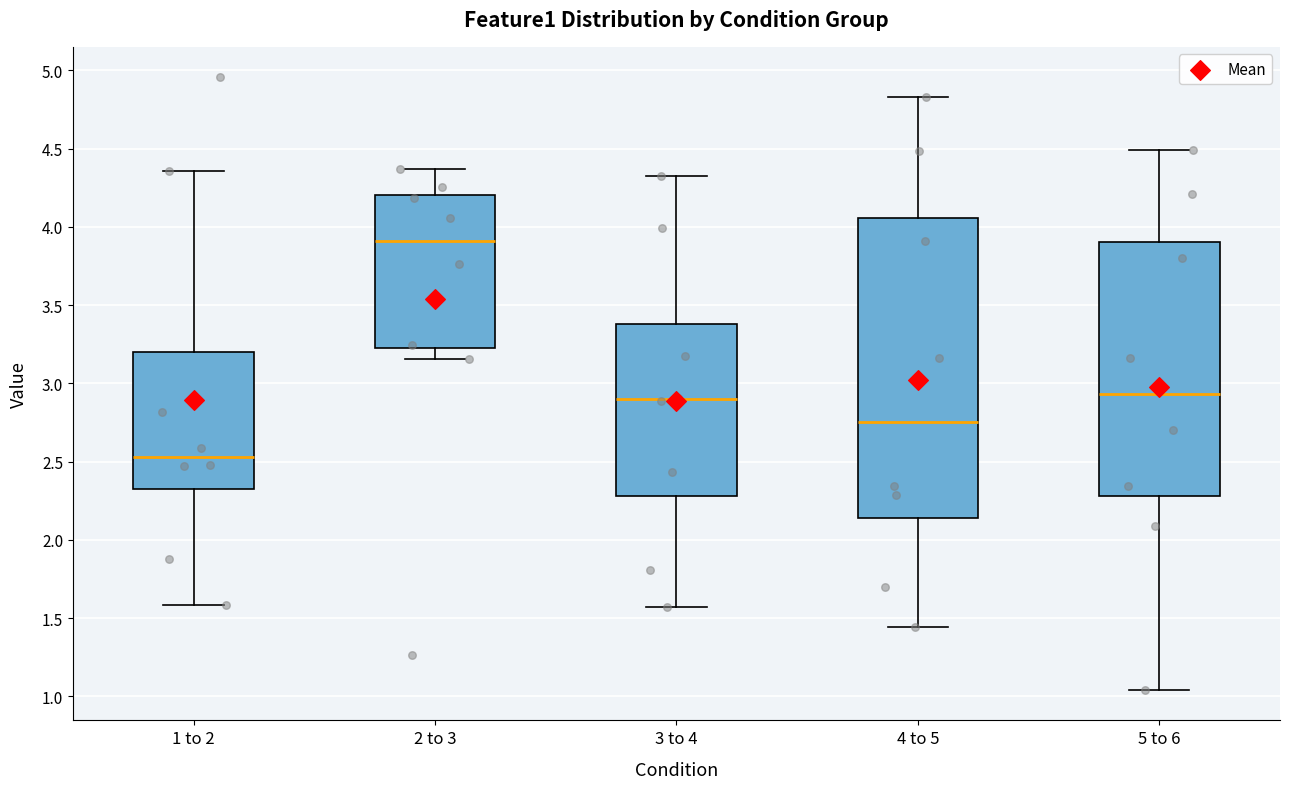

Reading left to right, transcribe this box plot: for each box, give where its median line is, the range the box spans, and where its two whiskers end, as read against the y-axis. The values are not printed on the chart, so give them approximately, as read against the axis.

1 to 2: median 2.55, box 2.35 to 3.20, whiskers 1.60 to 4.35
2 to 3: median 3.90, box 3.20 to 4.20, whiskers 3.15 to 4.35
3 to 4: median 2.90, box 2.30 to 3.40, whiskers 1.55 to 4.35
4 to 5: median 2.75, box 2.15 to 4.05, whiskers 1.45 to 4.85
5 to 6: median 2.95, box 2.30 to 3.90, whiskers 1.05 to 4.50